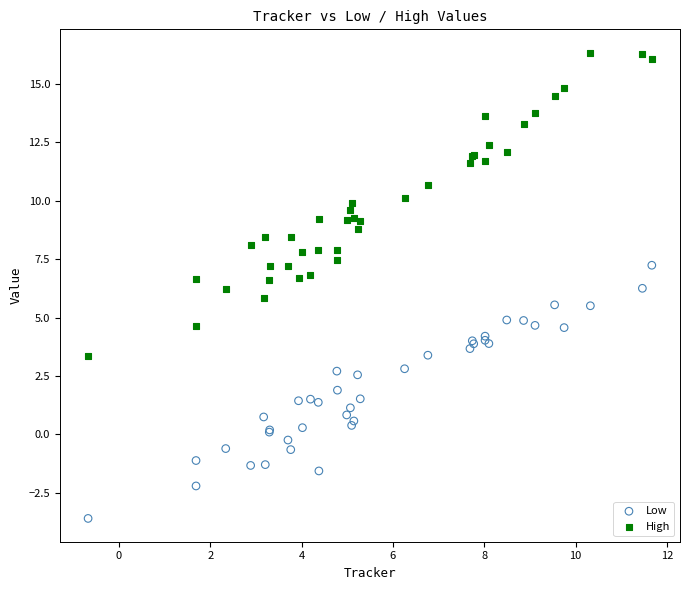

Which series reaches the minimum Y coordinate?

Low